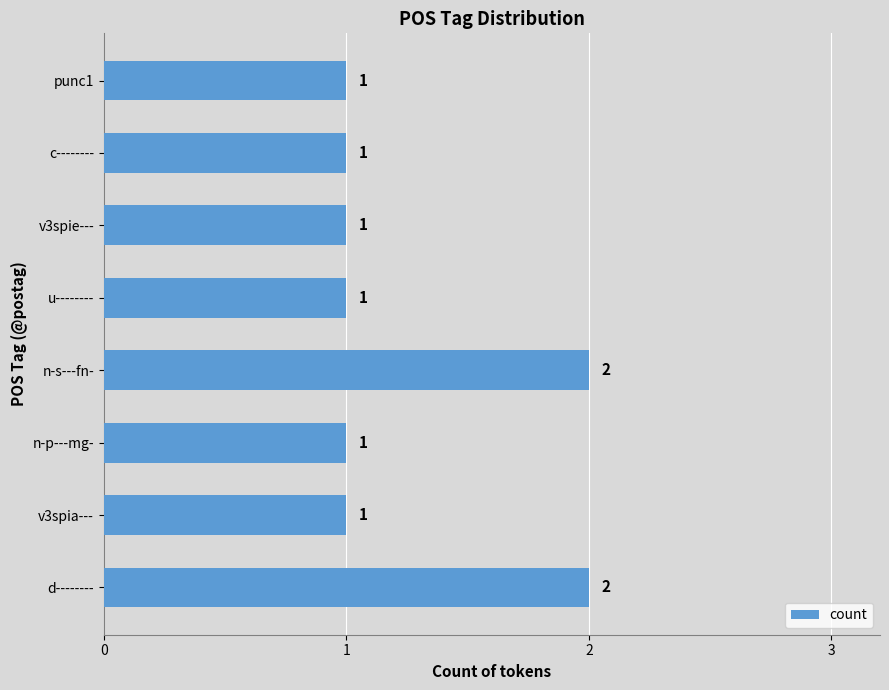

Between u-------- and n-s---fn-, which is larger?

n-s---fn-